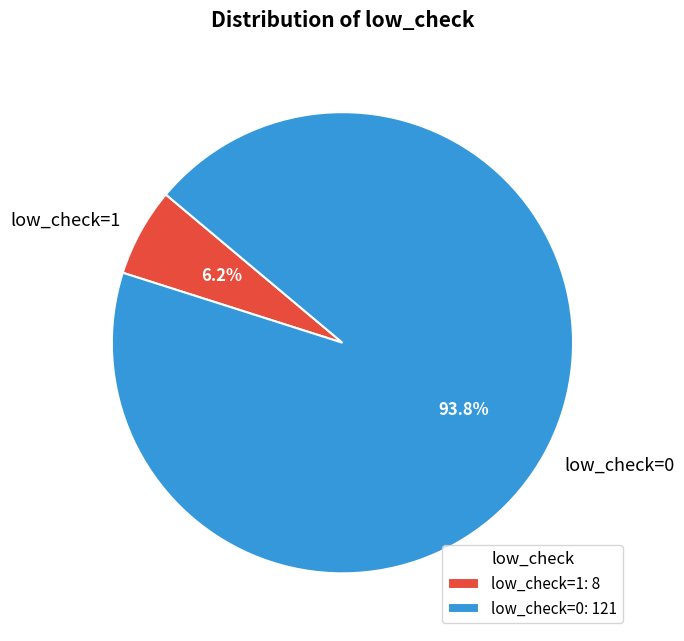

The low_check=1 slice represents 19% of the pie. True or false?

False